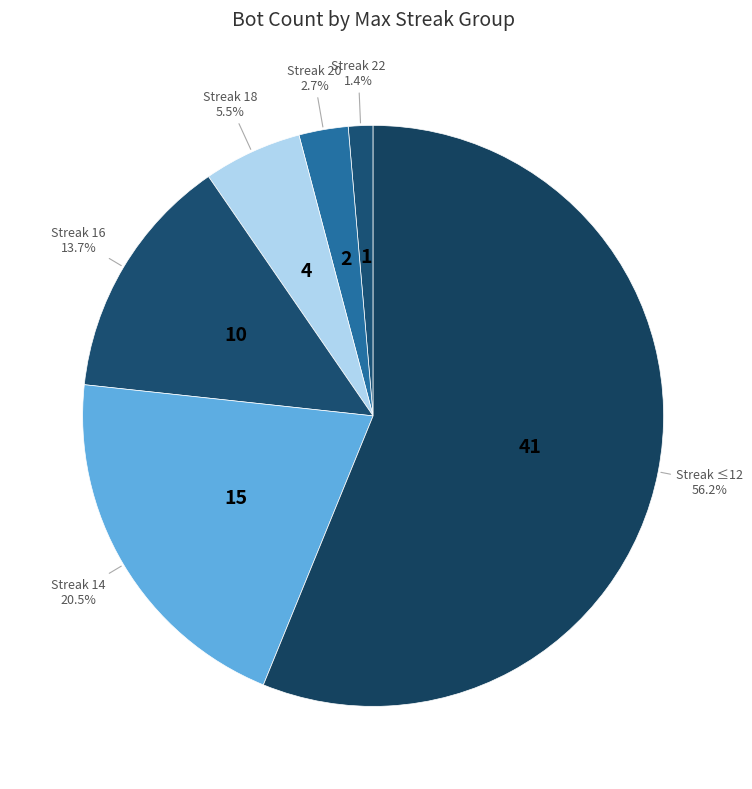

Is the sum of Streak 22 and Streak 20 greater than half?

No